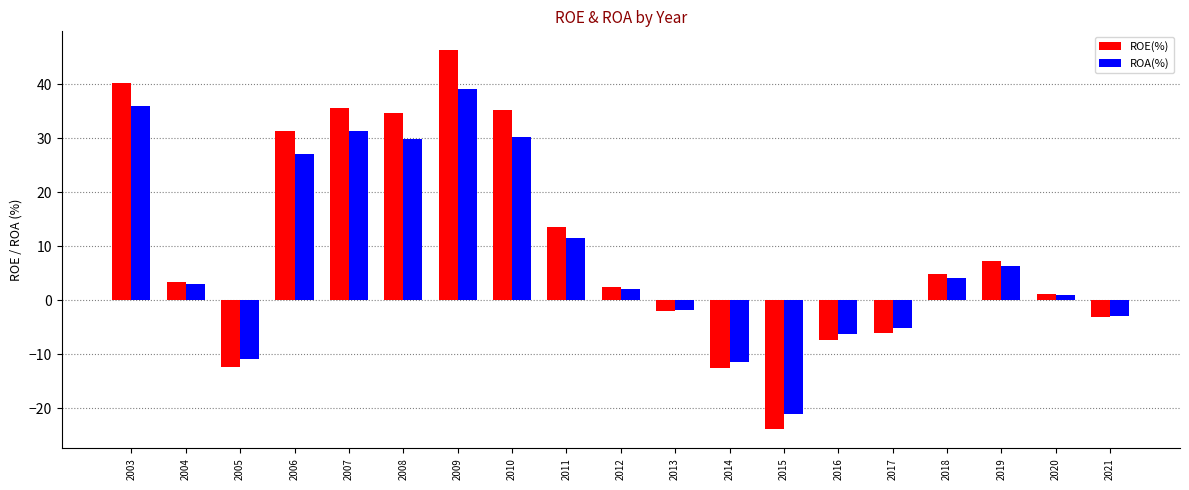

What is the sum of all ROE(%) values?

189.0